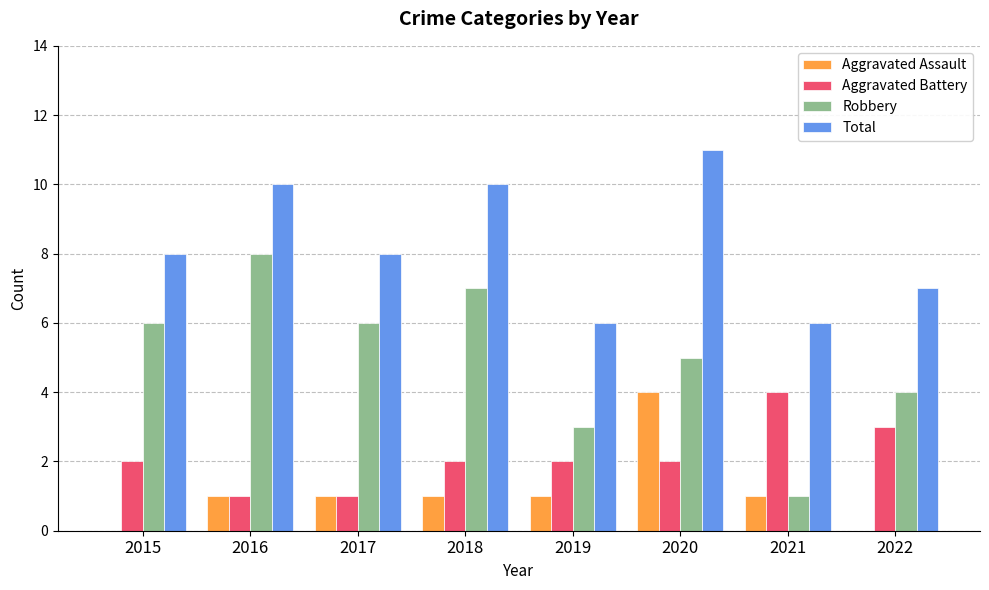

What is the maximum value shown in the chart?

11